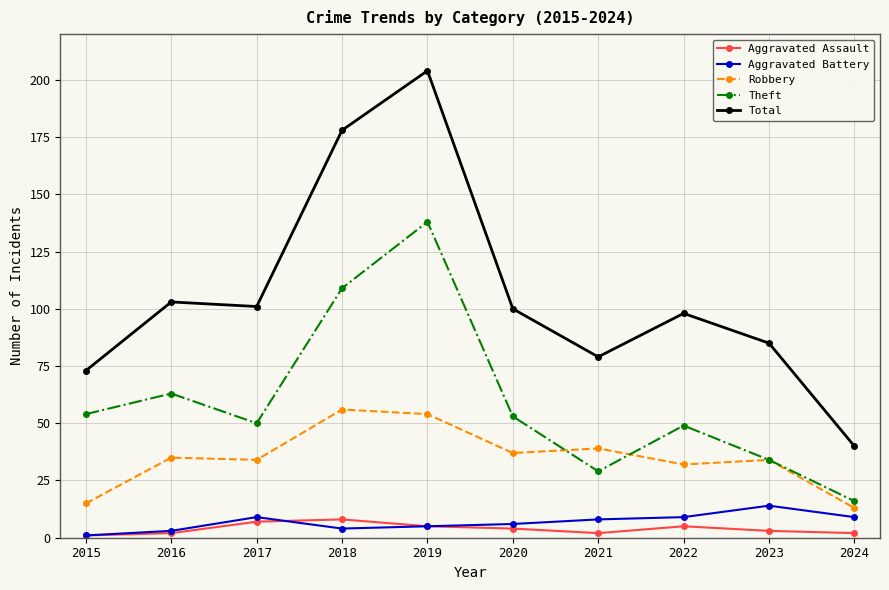

At which label does Aggravated Assault first exceed 4?

2017